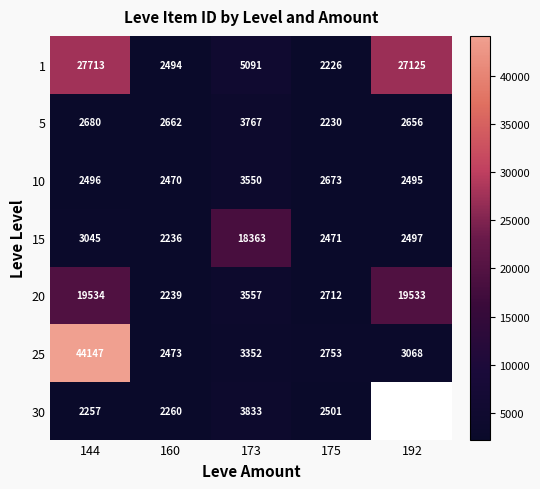

What is the total value across all series at 160?

16834